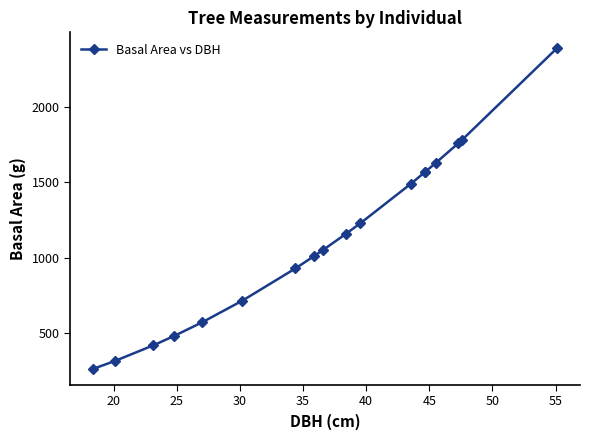

What is the maximum value shown in the chart?

2384.5